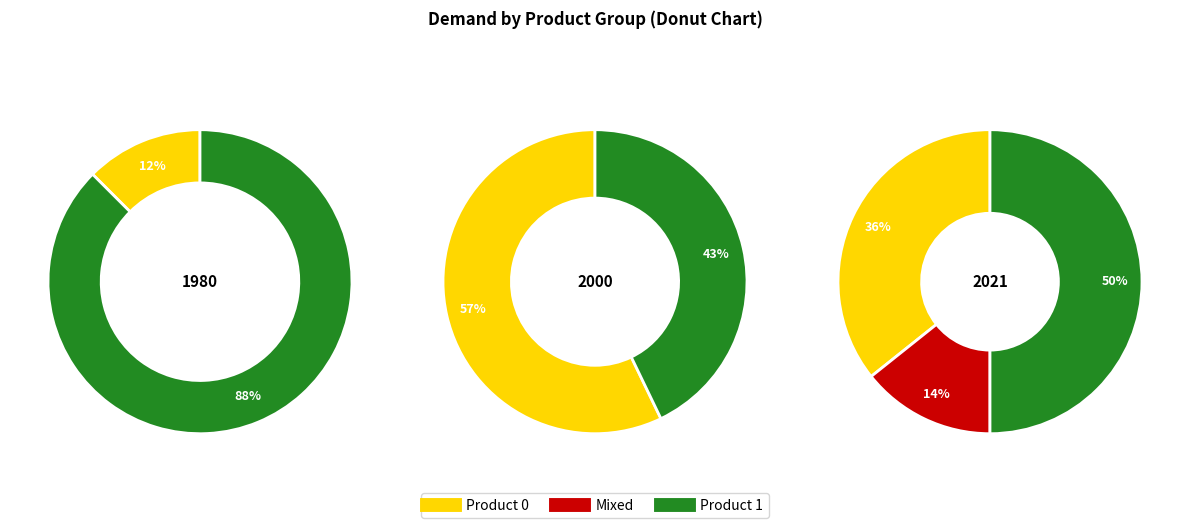

Which series has the widest spread of values?

Product 1